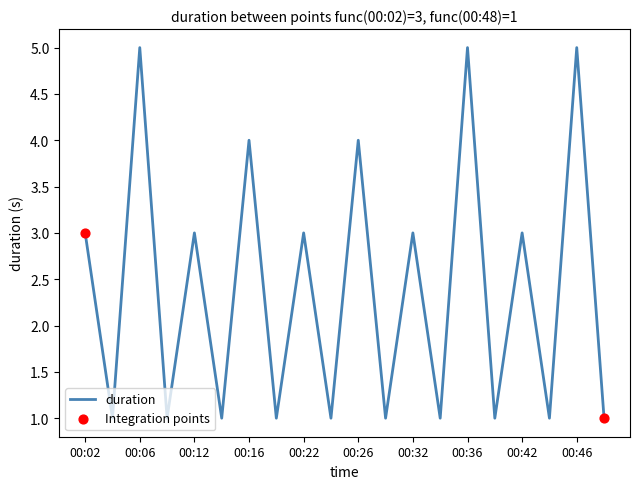

What is the maximum value shown in the chart?

5